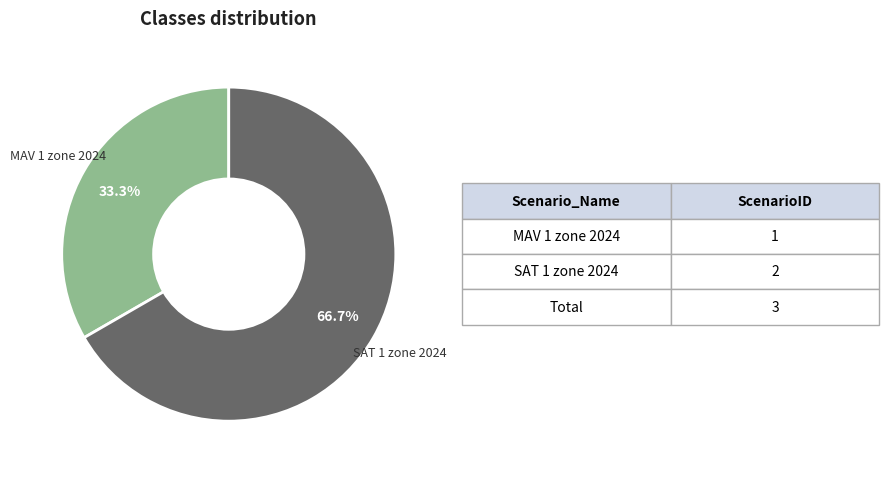

How many segments does this pie chart have?

2